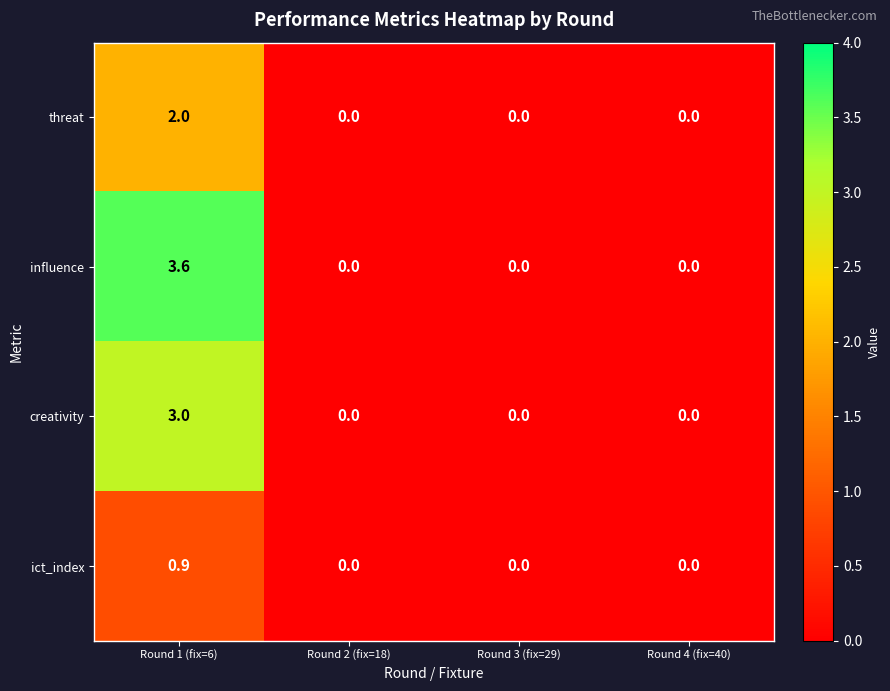

The value of threat at Round 4 (fix=40) is 0.7. True or false?

False